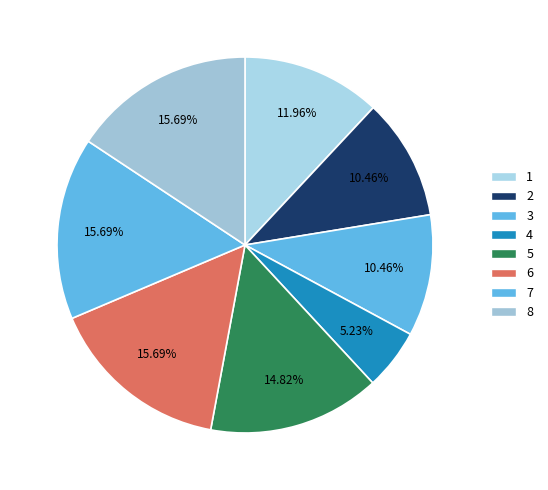

Combined, do 4 and 6 account for over 50%?

No